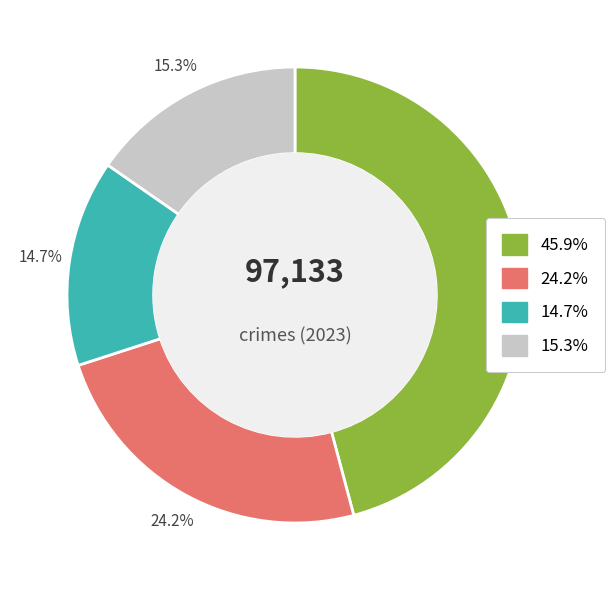

Is there a majority slice in this chart?

No